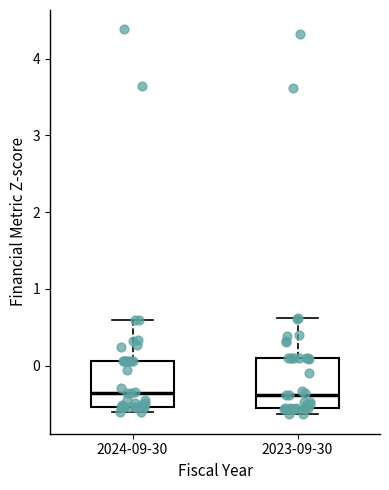

Reading left to right, read every box against the y-axis: the position of its median line, the range the box covers, and the ends of its whiskers. The values are not printed on the chart, so give them approximately, as read against the axis.

2024-09-30: median -0.4, box -0.5 to 0.1, whiskers -0.6 to 0.6
2023-09-30: median -0.4, box -0.5 to 0.1, whiskers -0.6 to 0.6